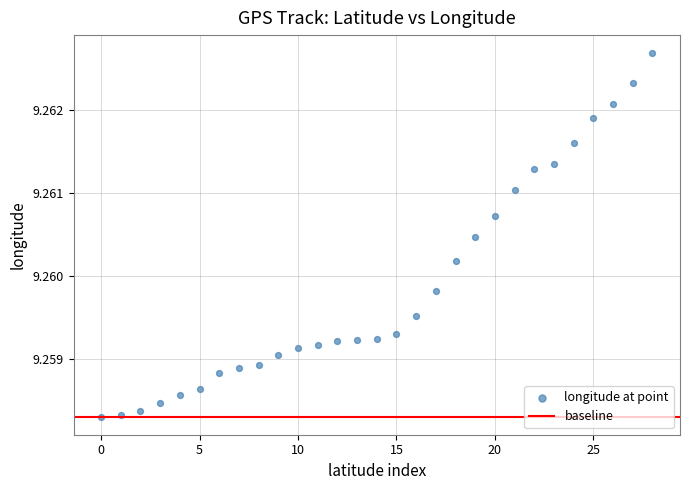

How many points are shown in the scatter plot?

29